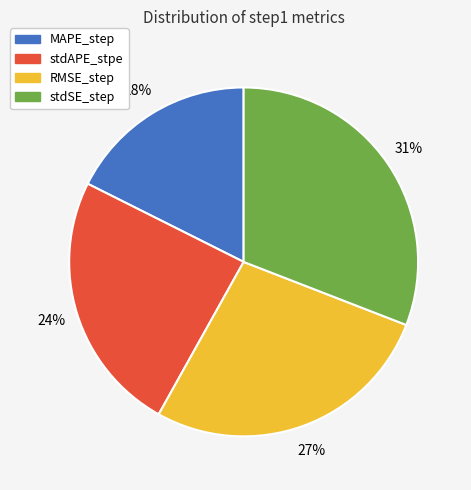

The stdAPE_stpe slice represents 35% of the pie. True or false?

False